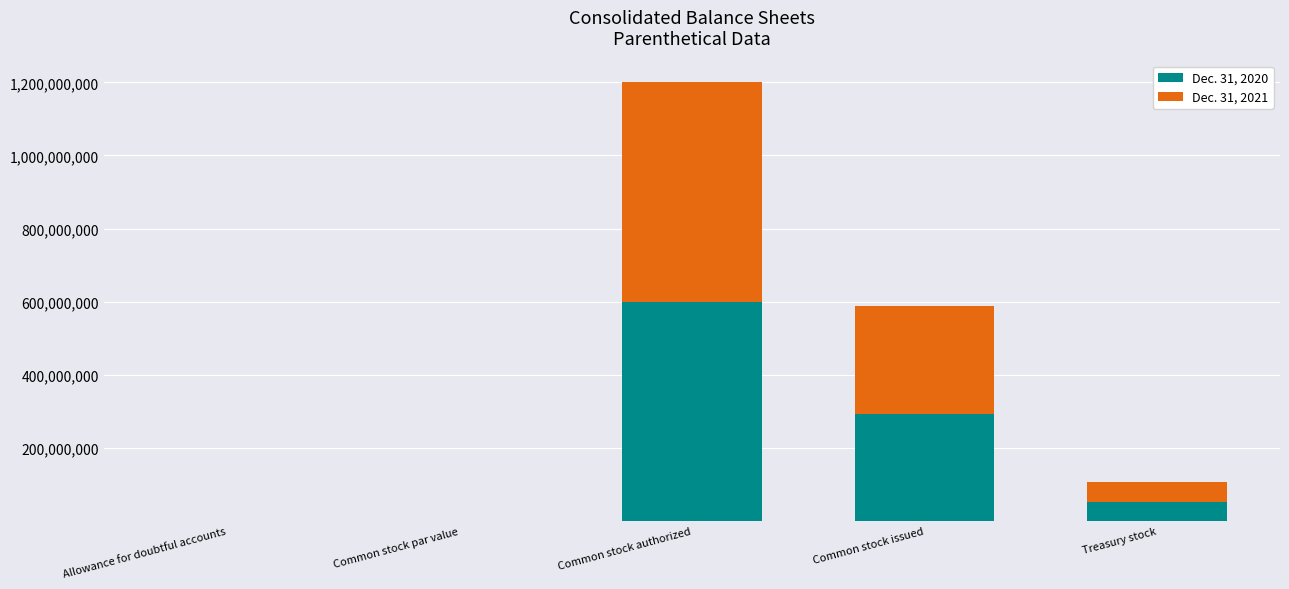

At which category is the sum across all series the highest?

Common stock authorized